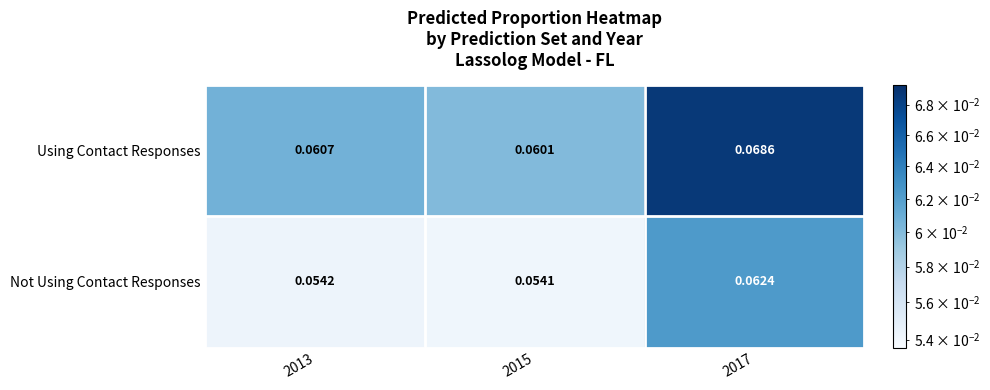

Which series changed the most between 2015 and 2017?

Using Contact Responses